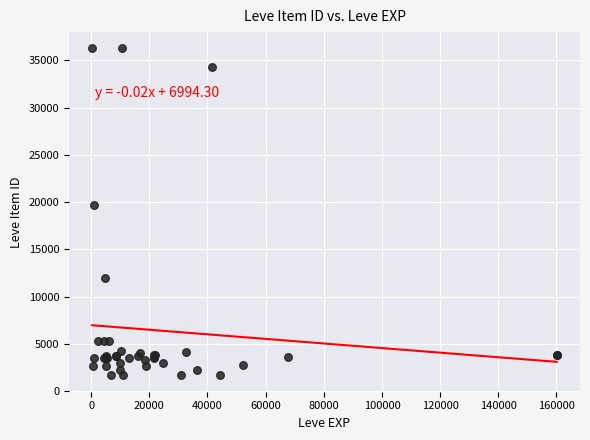

What Y value in the scatter plot is closest to 18967?

19744